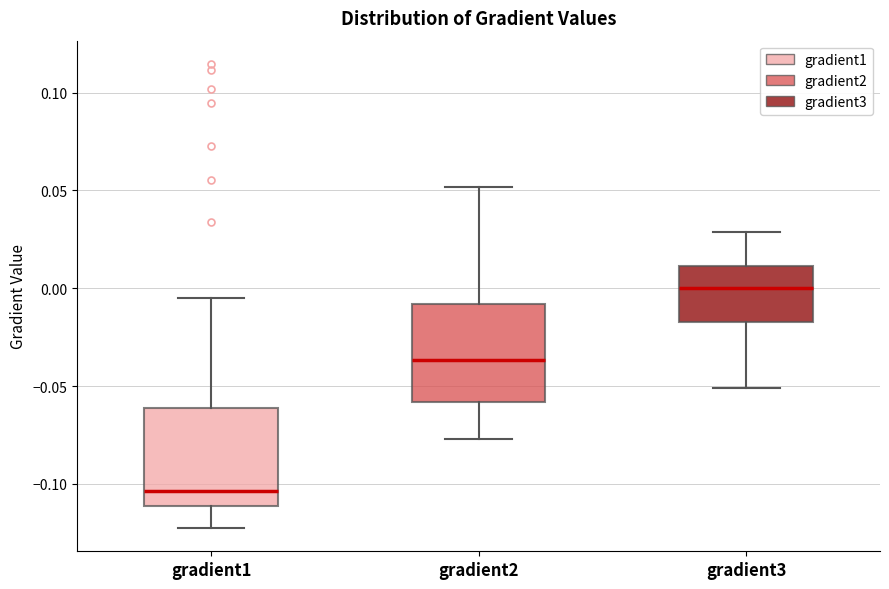

Where does the lower whisker of the box for gradient2 end on the y-axis? The values are not printed on the chart, so give them approximately, as read against the axis.

-0.075